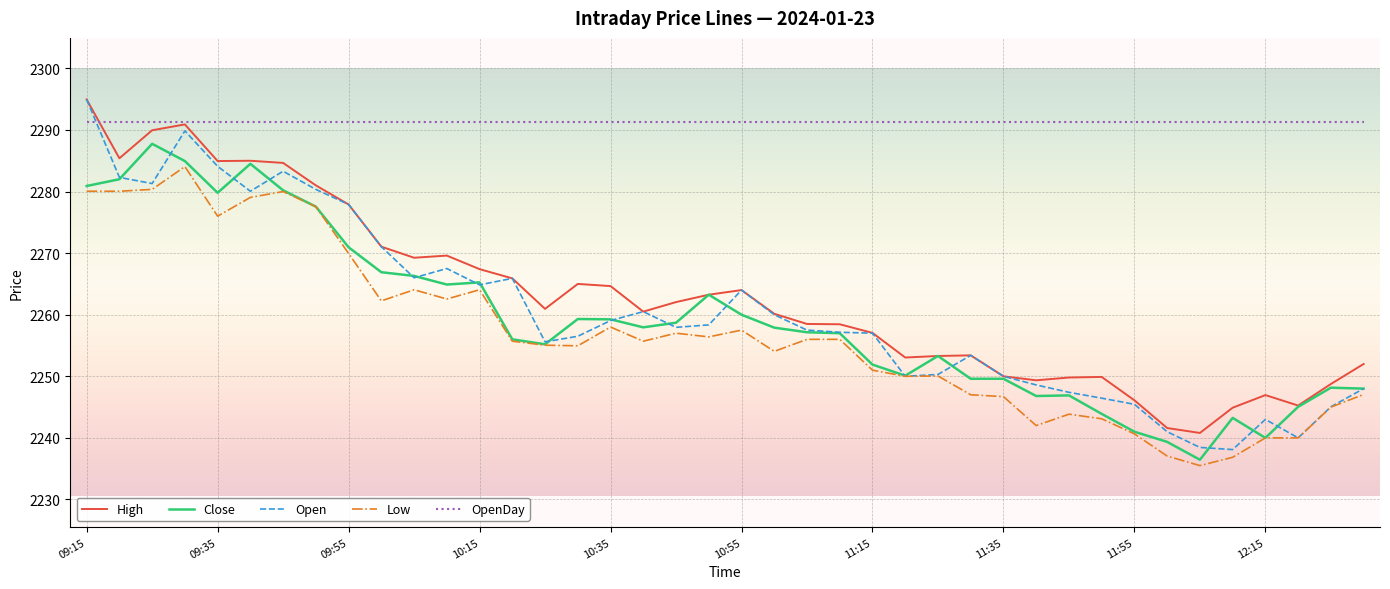

Which series has the largest total across all categories?

OpenDay